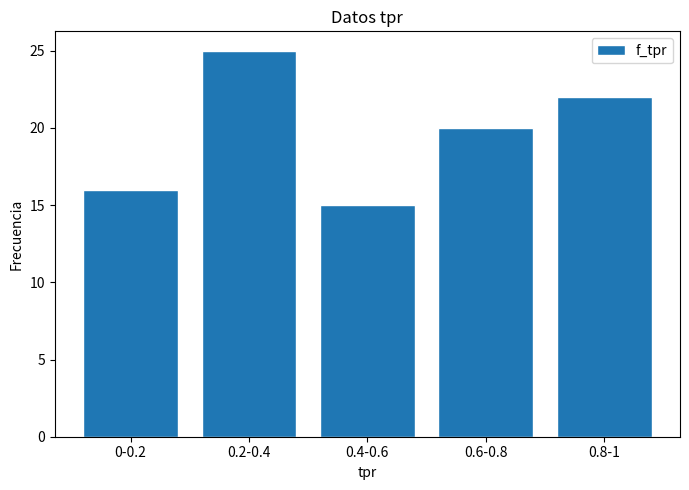

Reading left to right, transcribe all the data shown in this chart.

16	25	15	20	22